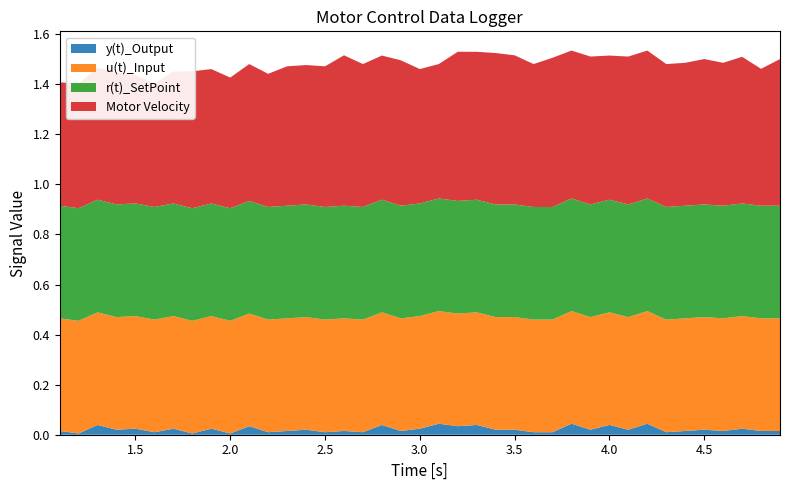

Reading right to left, list all the values displayed in this chart.

y(t)_Output: -0.0	-0.0	-0.0	-0.0	-0.0	-0.0	-0.0	-0.0	-0.0	-0.0	-0.0	-0.0	-0.0	-0.0	-0.0	-0.0	-0.0	-0.0	-0.0	-0.0	-0.0	-0.0	-0.0	-0.0	-0.0	-0.0	-0.0	-0.0	-0.0	-0.0	-0.0	-0.0	-0.0	-0.0	-0.0	-0.0	-0.0	-0.0	-0.0
r(t)_SetPoint: 0.5	0.5	0.5	0.5	0.5	0.5	0.5	0.5	0.5	0.5	0.5	0.5	0.5	0.5	0.5	0.5	0.5	0.5	0.5	0.5	0.5	0.5	0.5	0.5	0.5	0.5	0.5	0.5	0.5	0.5	0.5	0.5	0.5	0.5	0.5	0.5	0.5	0.5	0.5
Motor Velocity: 0.6	0.5	0.6	0.6	0.6	0.6	0.6	0.6	0.6	0.6	0.6	0.6	0.6	0.6	0.6	0.6	0.6	0.6	0.5	0.5	0.6	0.6	0.6	0.6	0.6	0.6	0.6	0.5	0.5	0.5	0.5	0.5	0.5	0.5	0.5	0.5	0.5	0.5	0.5
u(t)_Input: 0.5	0.5	0.5	0.5	0.5	0.5	0.5	0.5	0.5	0.5	0.5	0.5	0.5	0.5	0.5	0.5	0.5	0.5	0.5	0.5	0.5	0.5	0.5	0.5	0.5	0.5	0.5	0.5	0.5	0.5	0.5	0.5	0.5	0.5	0.5	0.5	0.5	0.5	0.5